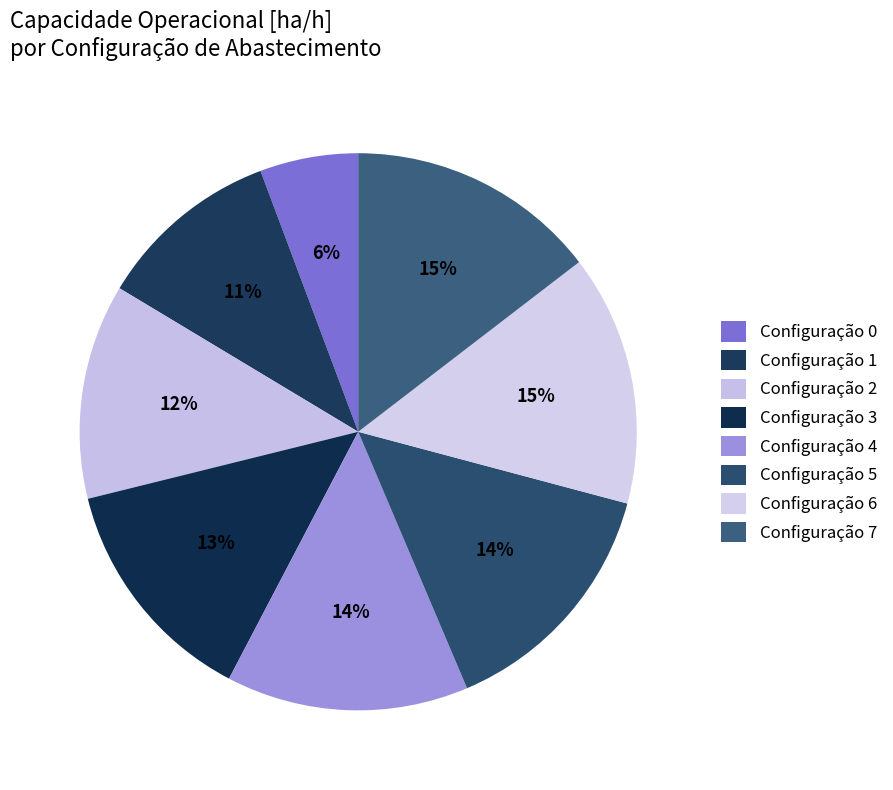

Which slice is the smallest?

Row 0